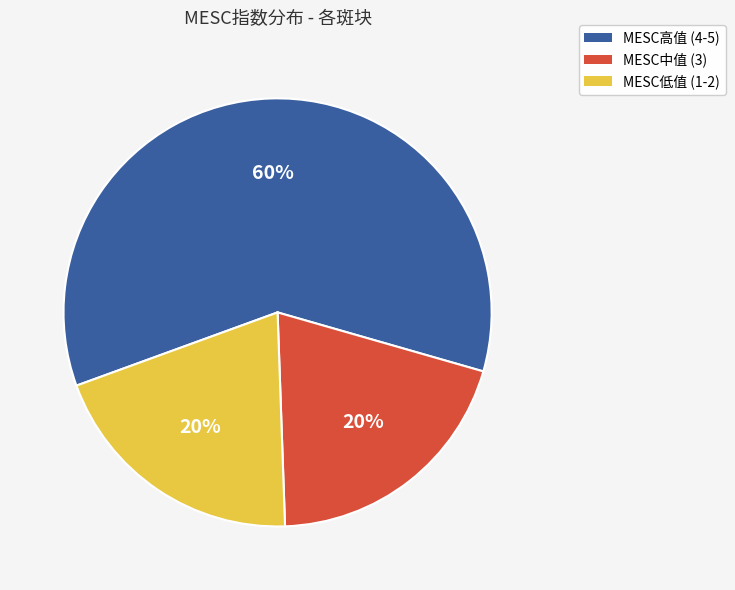

Is there any slice that represents more than half of the pie?

Yes